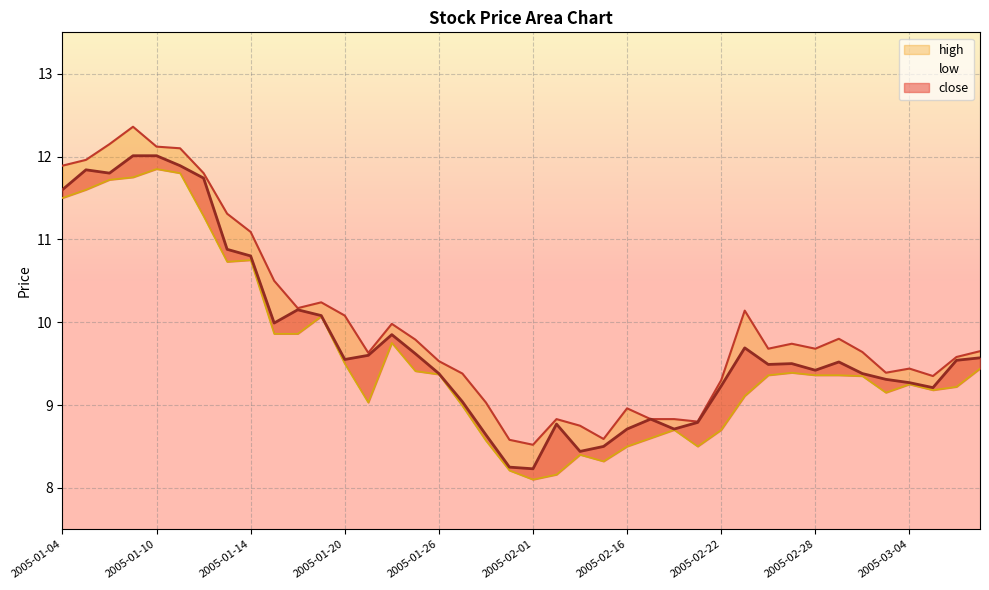

At which label is low closest to 9?

2005-01-27